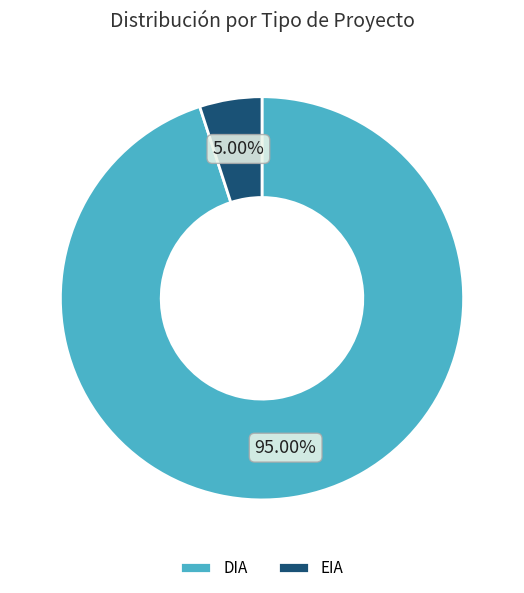

Which has a higher value, DIA or EIA?

DIA